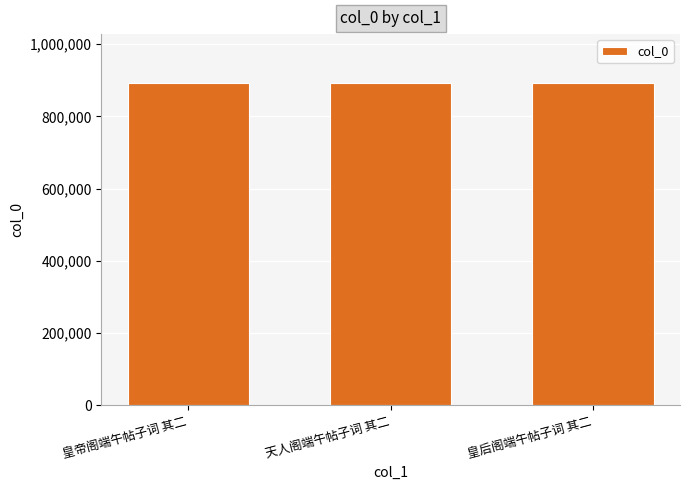

What is the average value?

893842